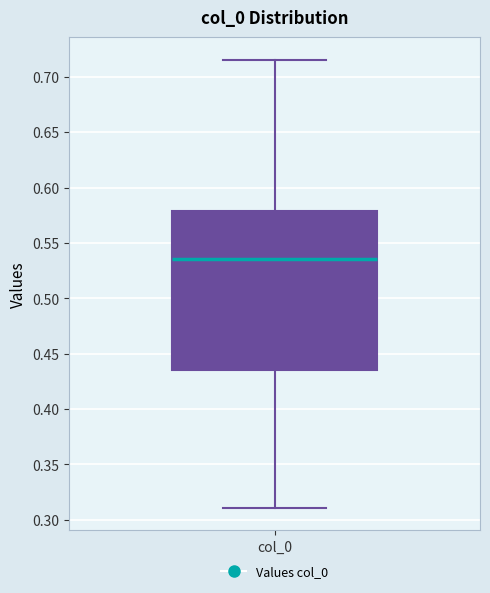

Transcribe this box plot: give where the median line is, the range the box spans, and where the two whiskers end, as read against the y-axis. The values are not printed on the chart, so give them approximately, as read against the axis.

median 0.535, box 0.435 to 0.580, whiskers 0.310 to 0.715